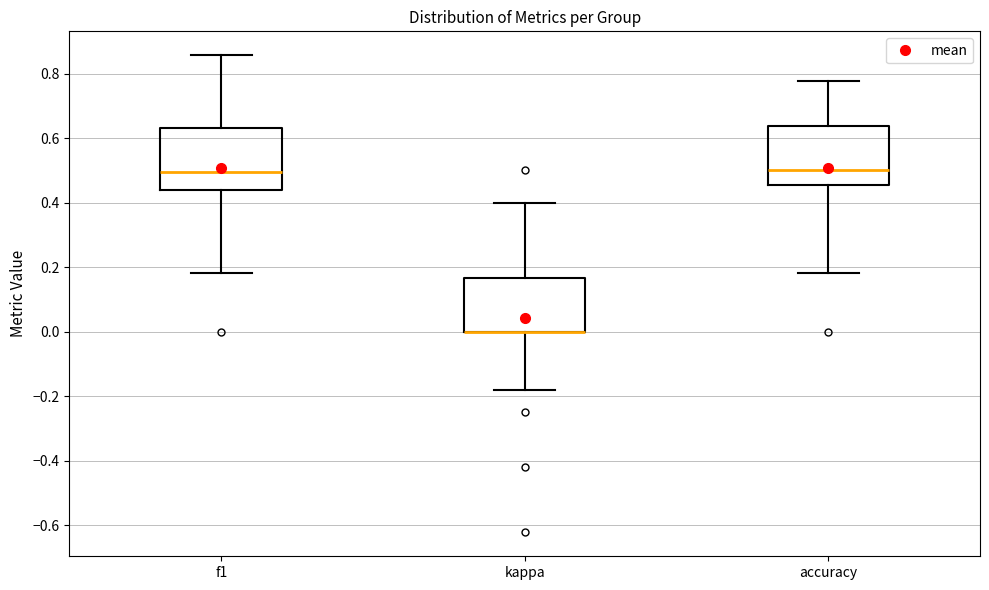

Reading left to right, read every box against the y-axis: the position of its median line, the range the box covers, and the ends of its whiskers. The values are not printed on the chart, so give them approximately, as read against the axis.

f1: median 0.50, box 0.44 to 0.64, whiskers 0.18 to 0.86
kappa: median 0.00 (drawn on the box's lower edge), box 0.00 to 0.16, whiskers -0.18 to 0.40
accuracy: median 0.50, box 0.46 to 0.64, whiskers 0.18 to 0.78